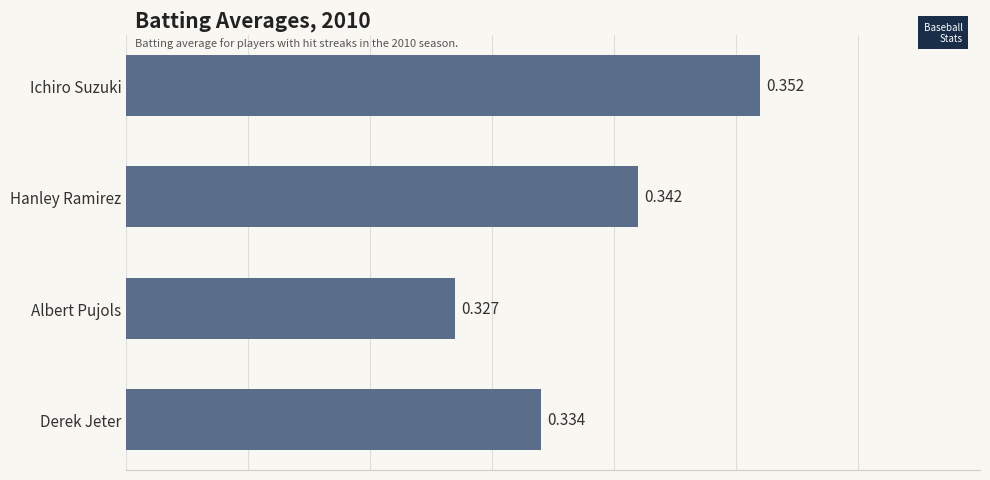

Rank the categories by value from highest to lowest.

Ichiro Suzuki, Hanley Ramirez, Derek Jeter, Albert Pujols